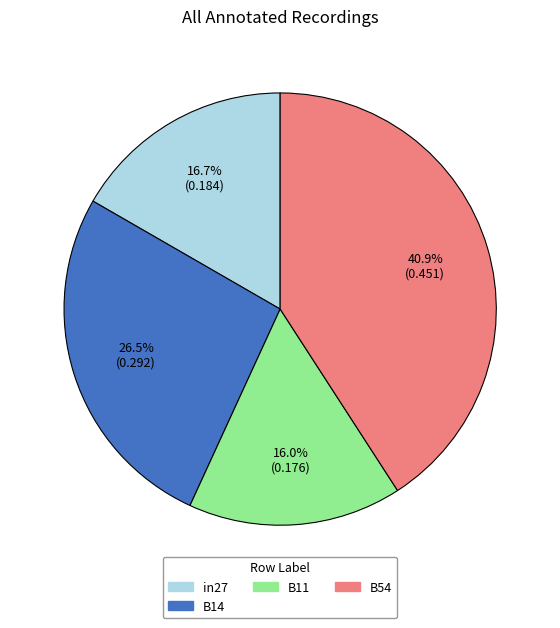

Does any single category account for the majority?

No